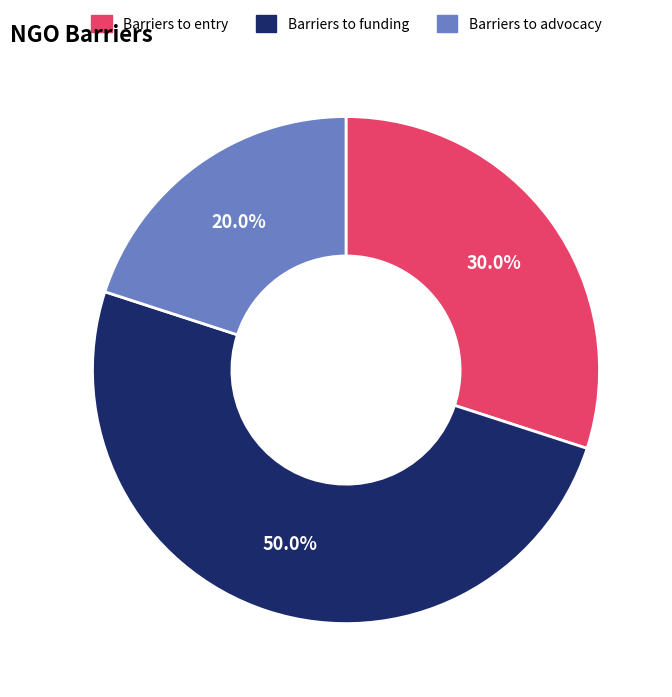

To the nearest percent, what percentage of the pie is Barriers to advocacy?

20%